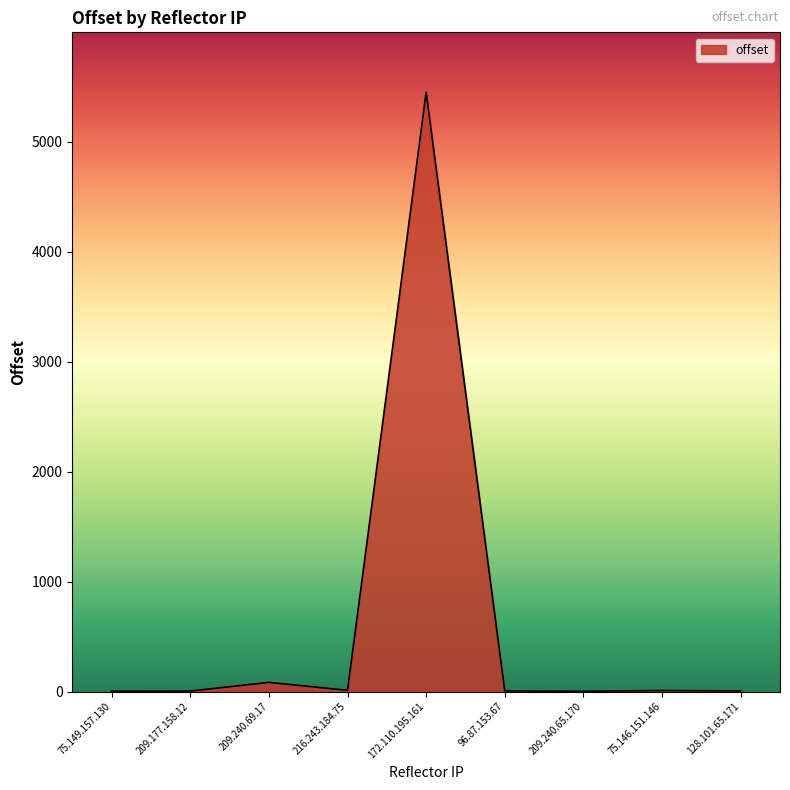

The chart shows a value of 7527 at 172.110.195.161. True or false?

False